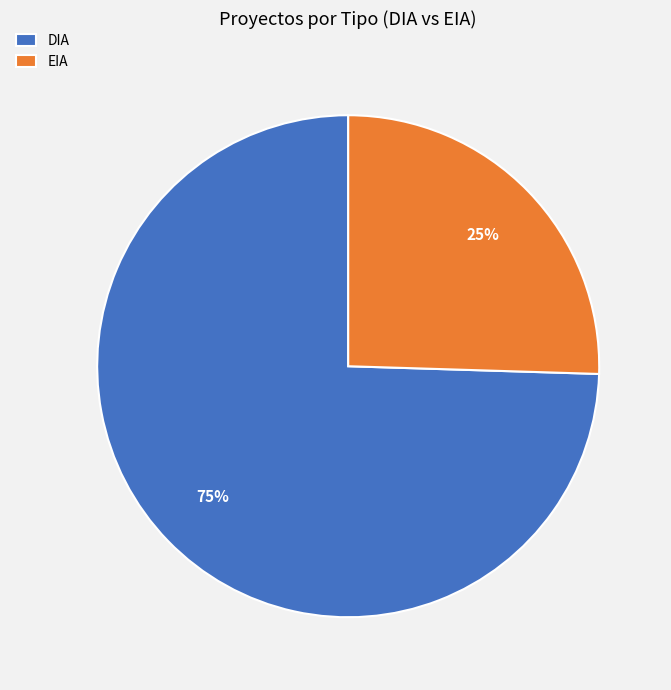

Which has a higher value, DIA or EIA?

DIA